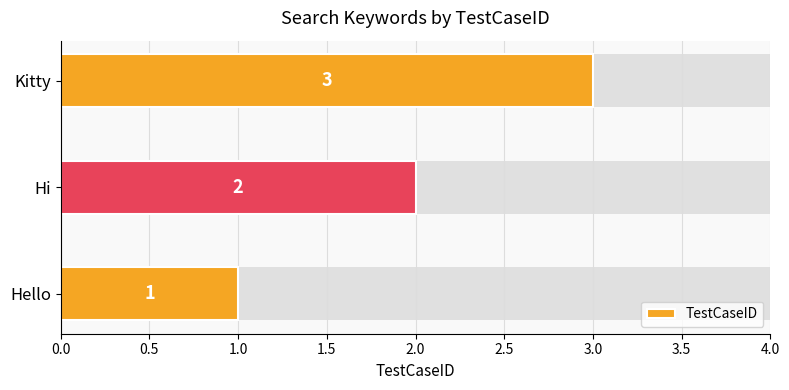

True or false: the data shows 4 at Kitty.

False